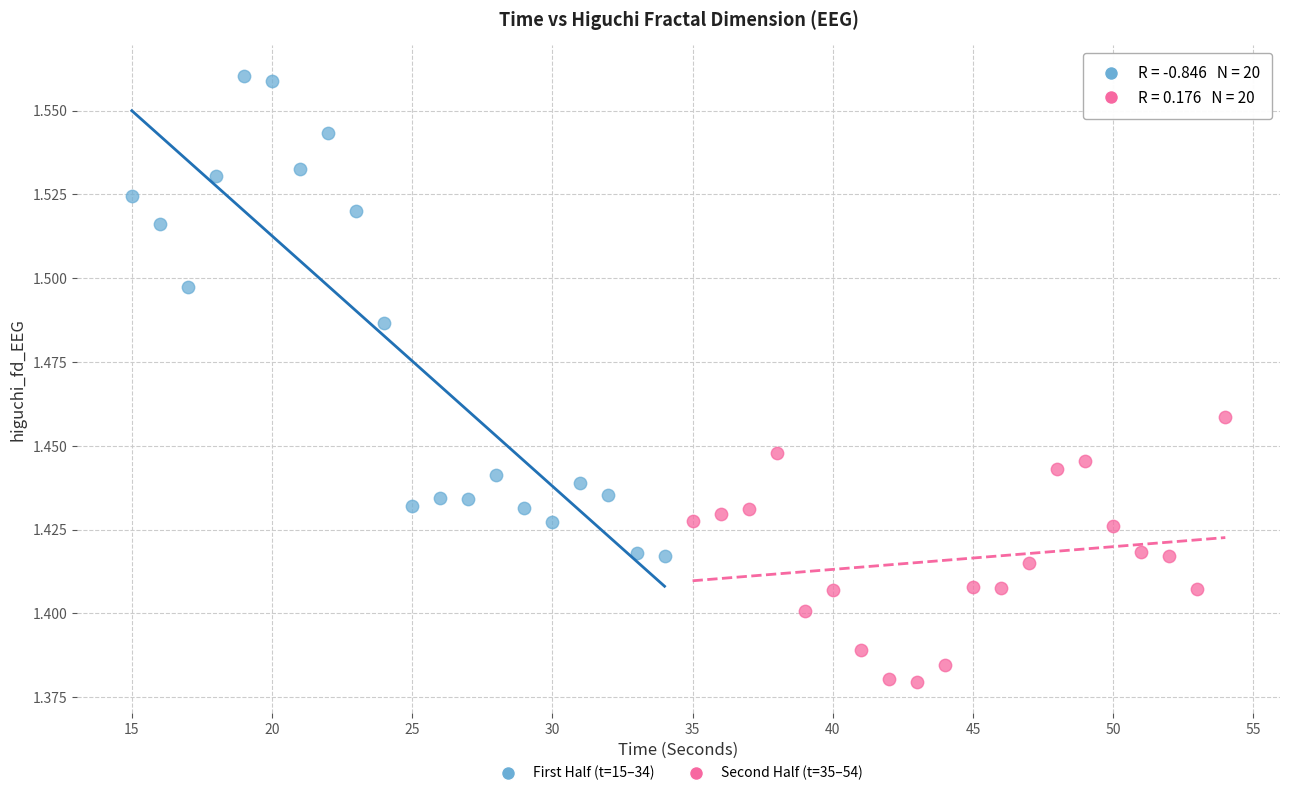

Which series has the largest Y range (max minus min)?

First Half (t=15–34)